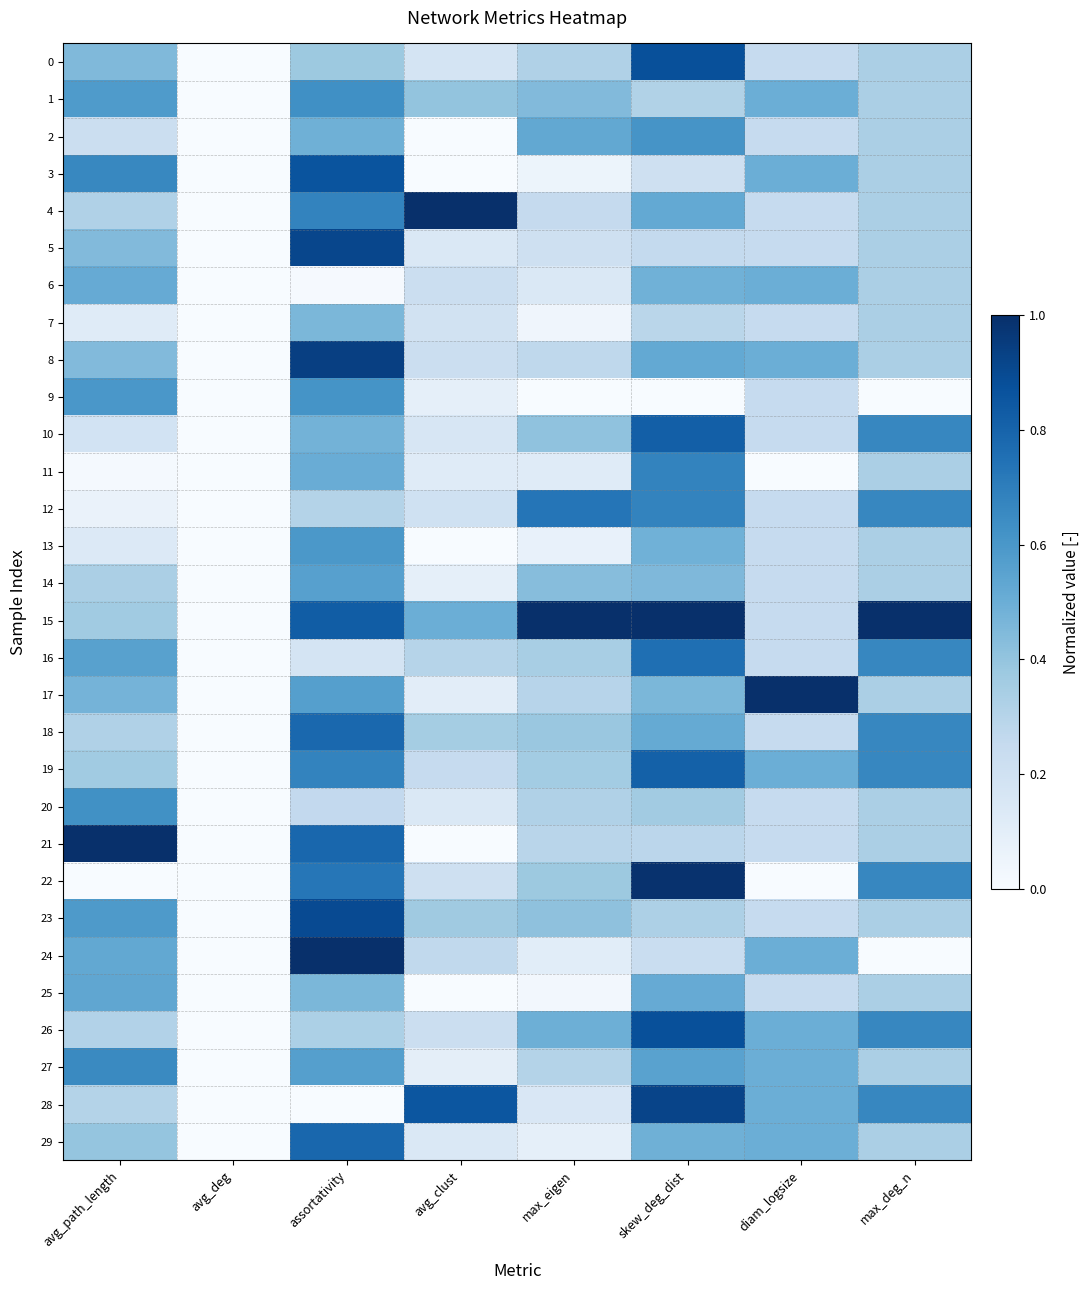

Between skew_deg_dist and diam_logsize, which series saw the biggest shift?

22